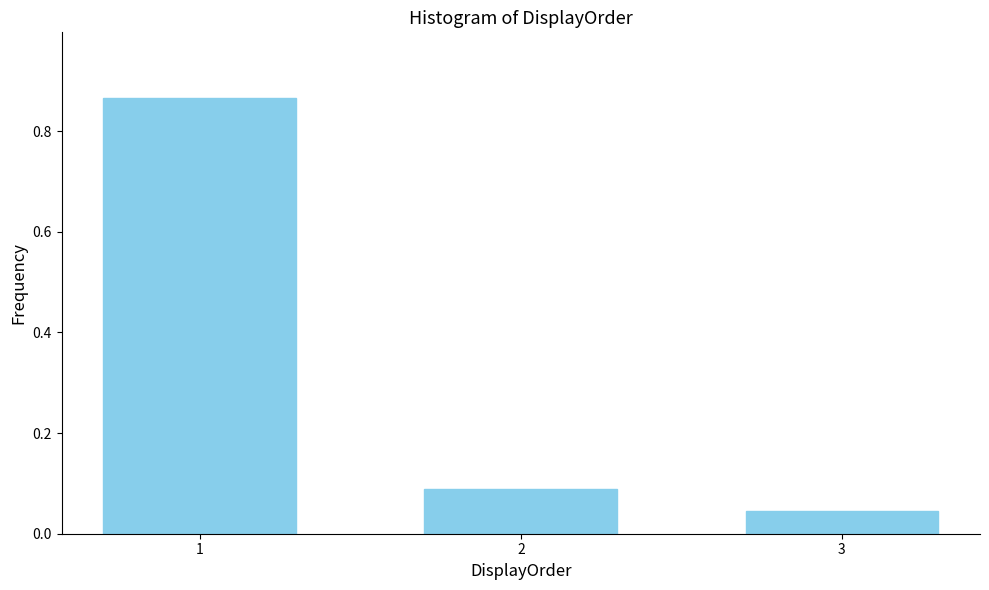

List the labels in order of value, smallest first.

3, 2, 1